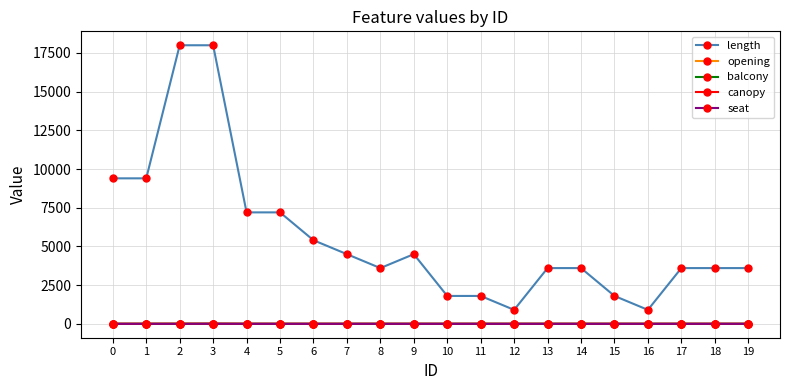

True or false: length and seat cross at least once.

False